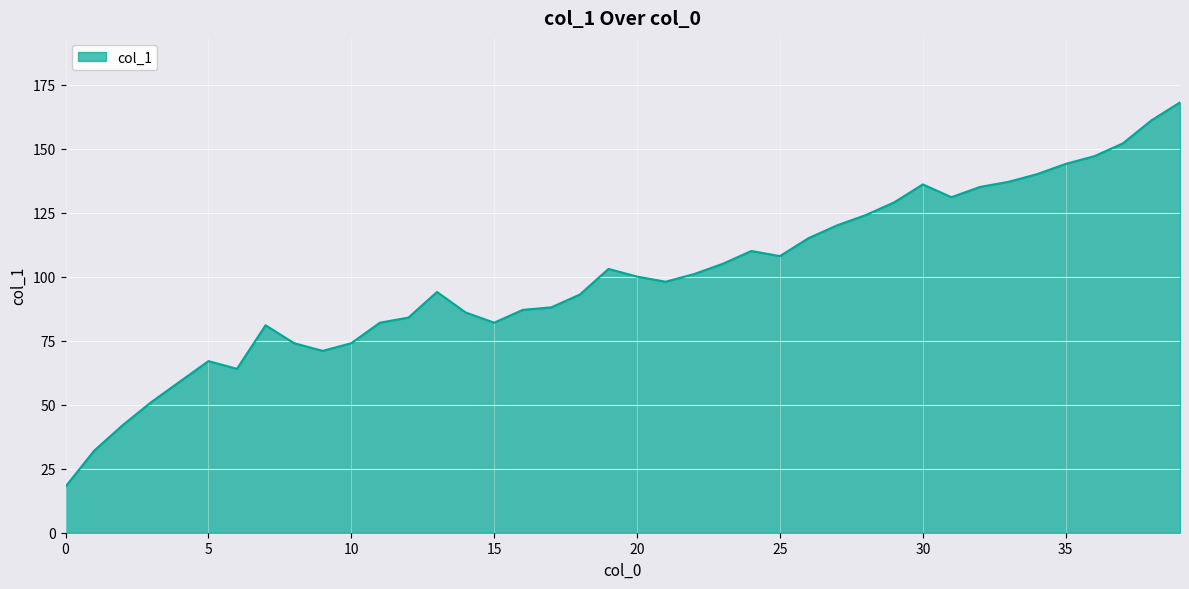

What is the smallest value displayed?

18